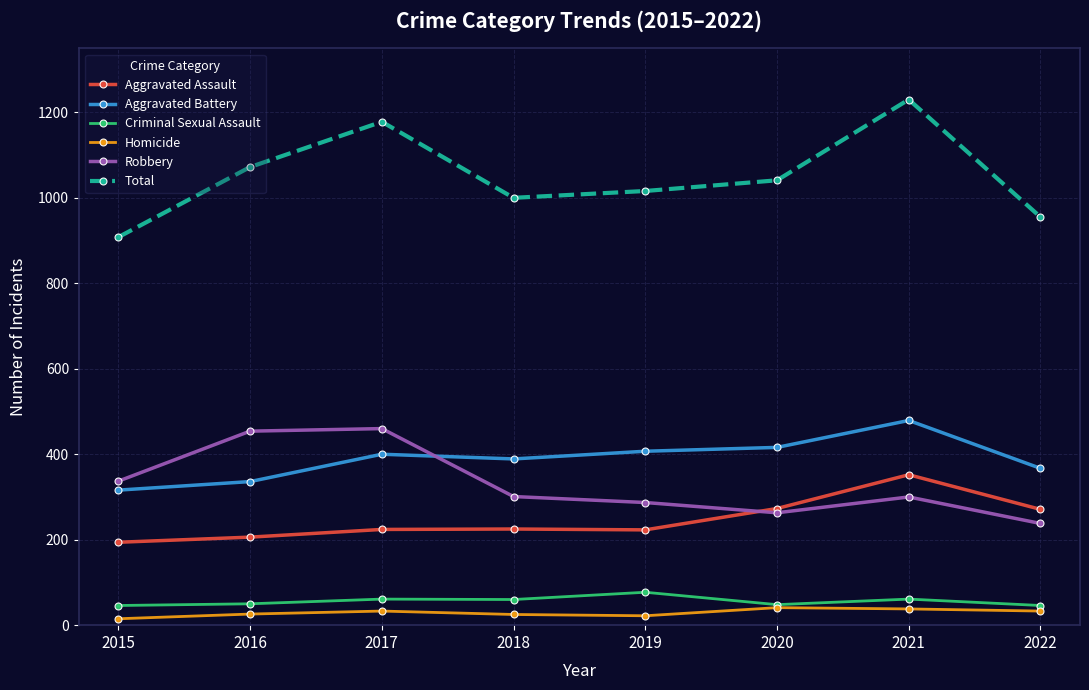

Which category has the highest value across all series?

2021